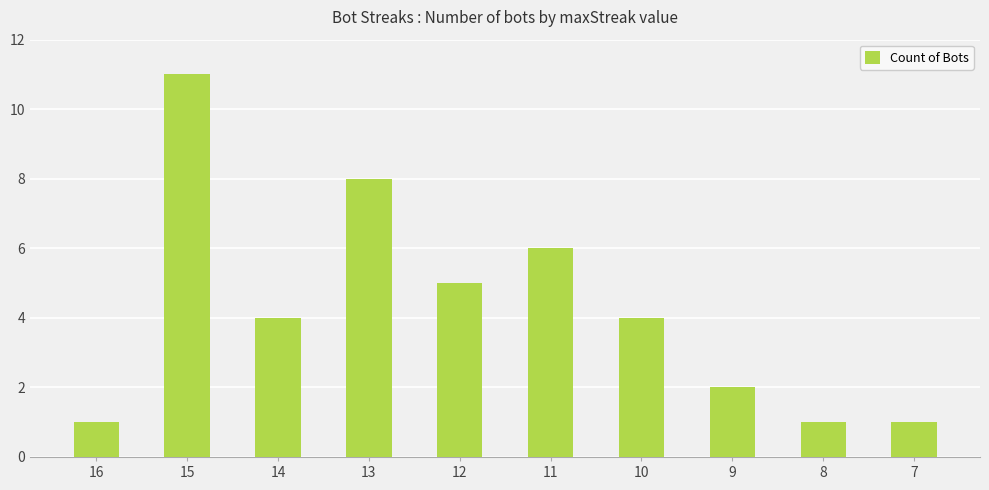

What is the sum of all values?

43